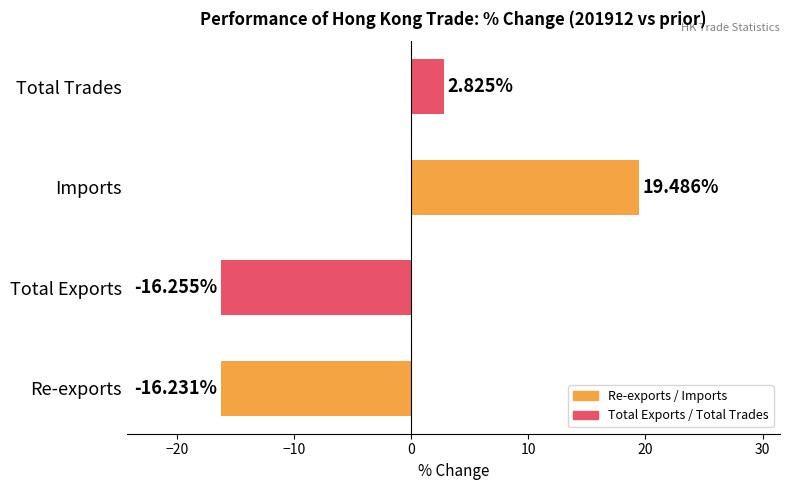

At which label is the value closest to 1?

Total Trades